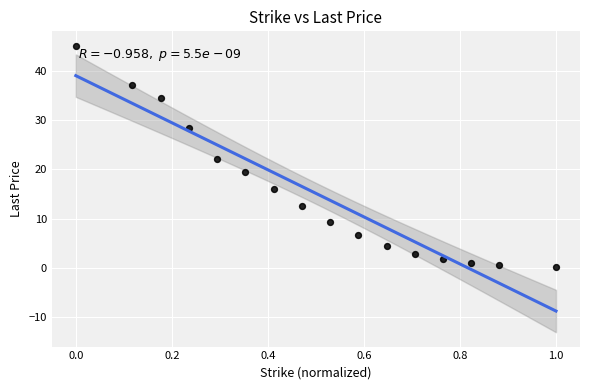

What is the range of Y values (max minus min)?

44.8